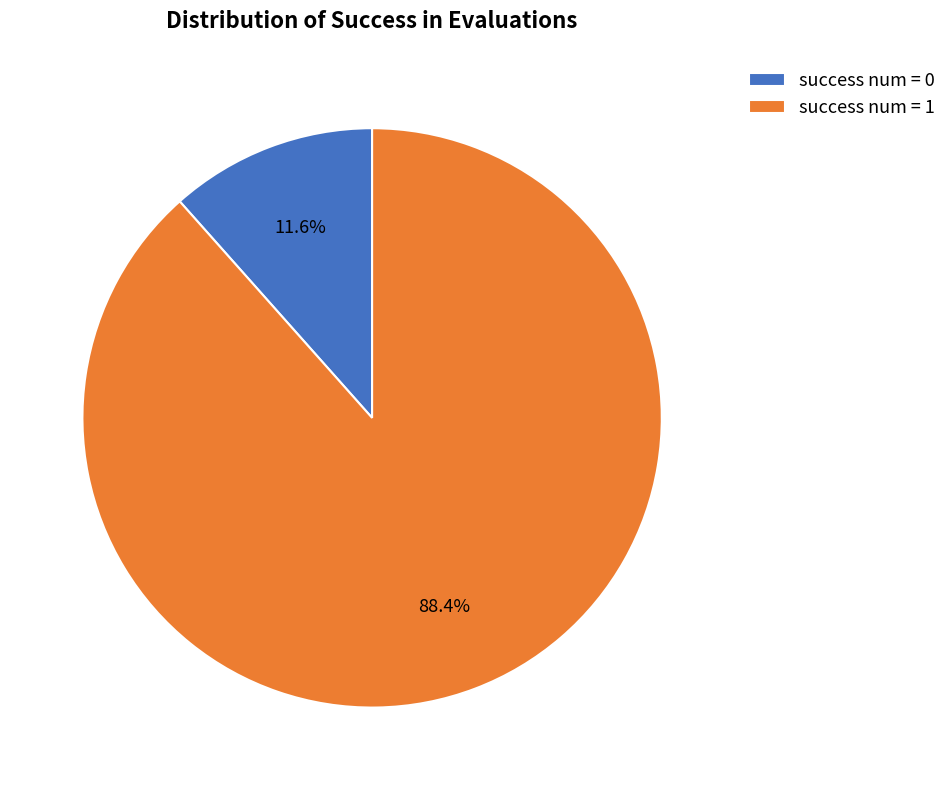

What percentage is NOT represented by success num = 0?

88.4%